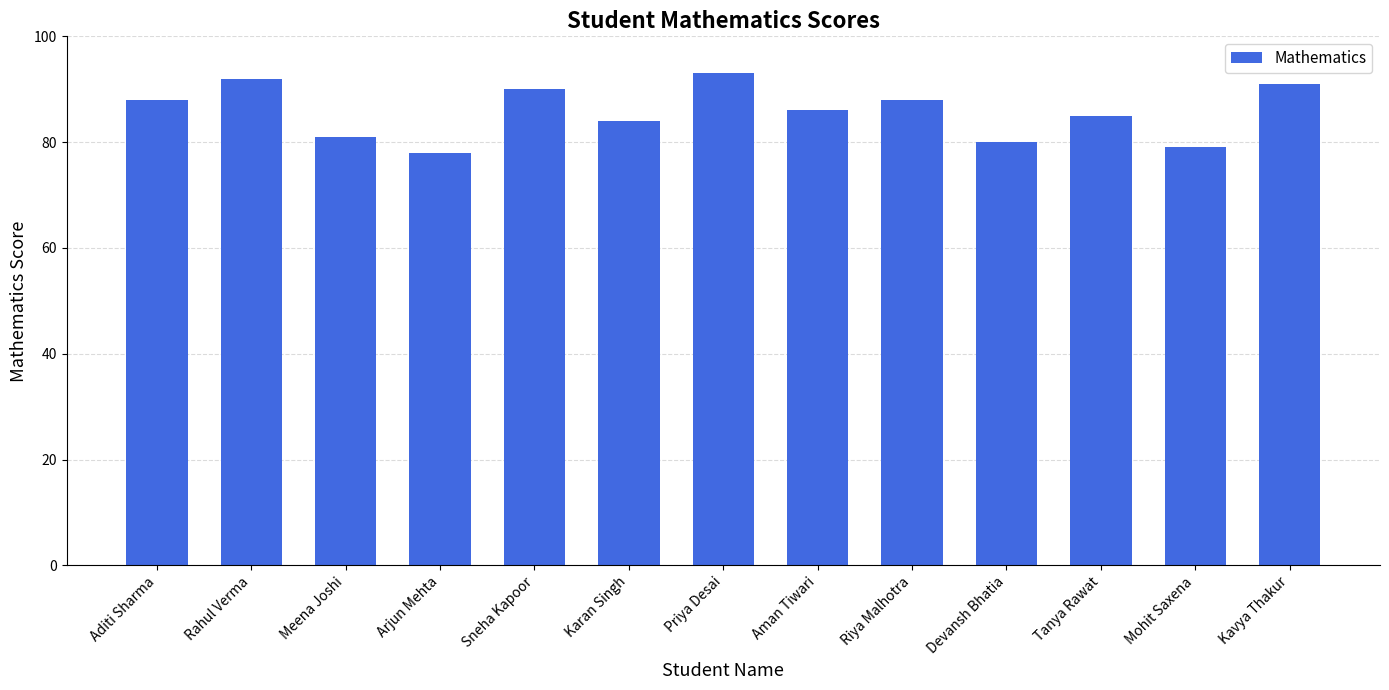

Which label corresponds to the smallest value in the chart?

Arjun Mehta